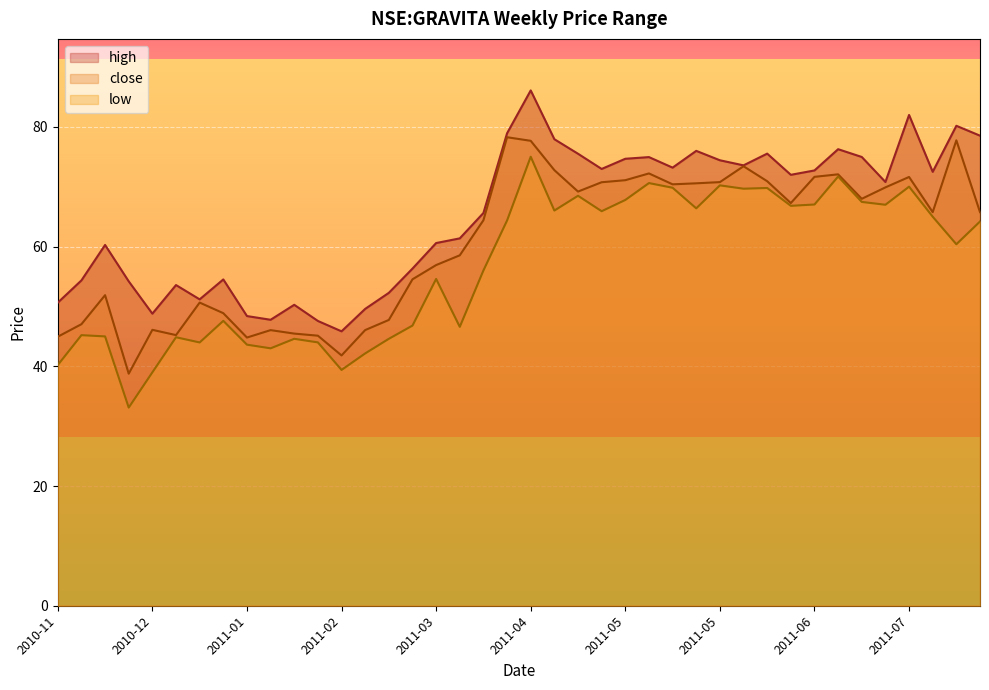

Between 2011-03-14 and 2011-05-09, which is larger?

2011-05-09